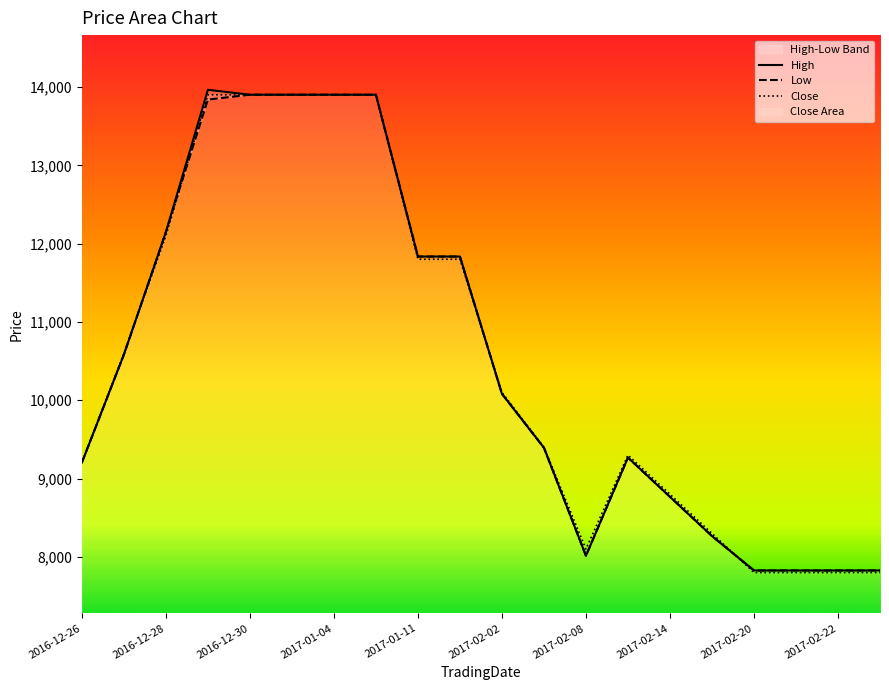

What is the minimum value for Close?

7800